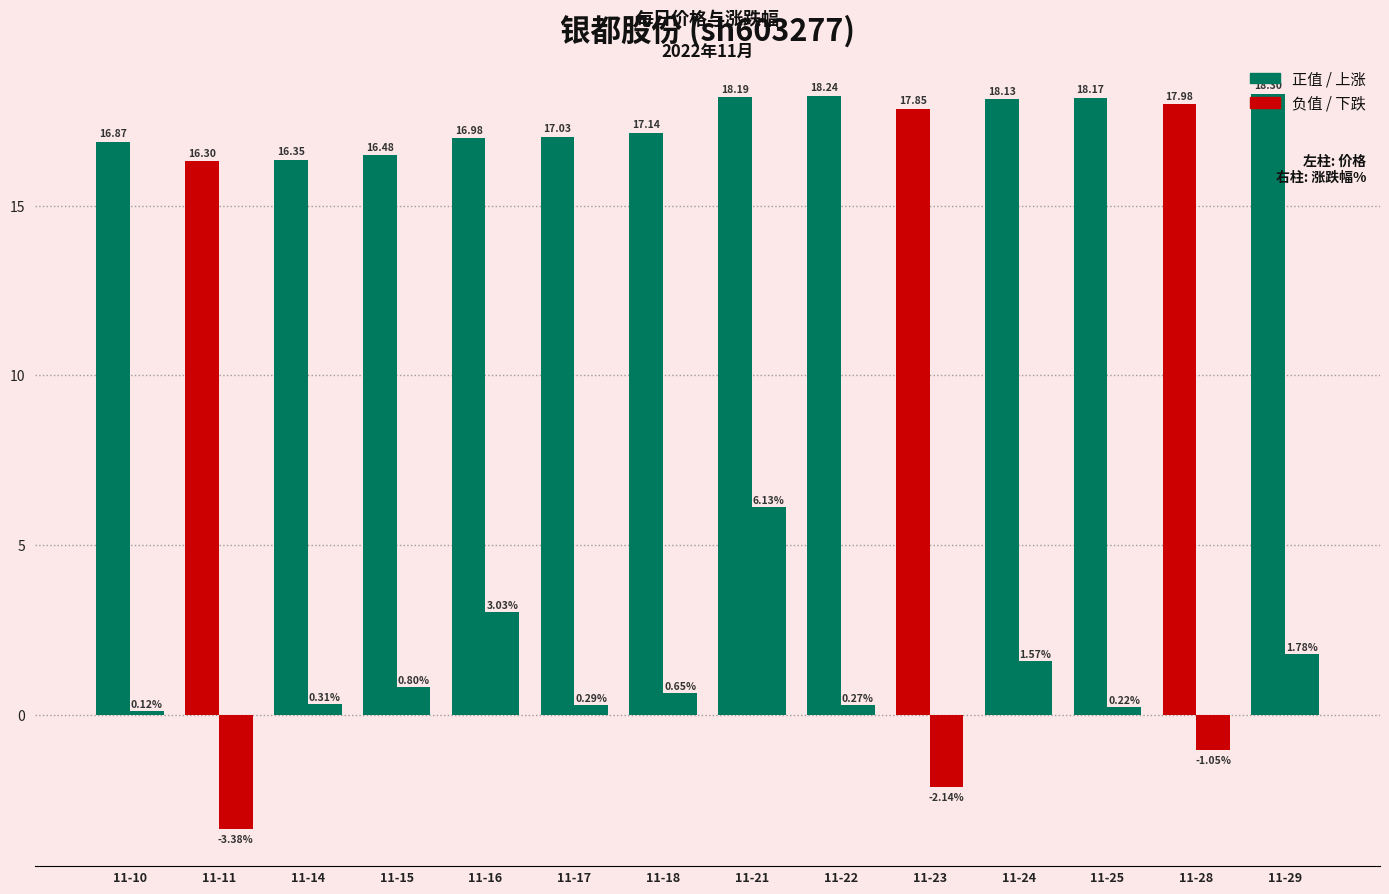

Reading left to right, list all the values displayed in this chart.

价格: 2022-11-10=16.9	2022-11-11=16.3	2022-11-14=16.4	2022-11-15=16.5	2022-11-16=17.0	2022-11-17=17.0	2022-11-18=17.1	2022-11-21=18.2	2022-11-22=18.2	2022-11-23=17.9	2022-11-24=18.1	2022-11-25=18.2	2022-11-28=18.0	2022-11-29=18.3
涨跌幅%: 2022-11-10=0.1	2022-11-11=-3.4	2022-11-14=0.3	2022-11-15=0.8	2022-11-16=3.0	2022-11-17=0.3	2022-11-18=0.7	2022-11-21=6.1	2022-11-22=0.3	2022-11-23=-2.1	2022-11-24=1.6	2022-11-25=0.2	2022-11-28=-1.1	2022-11-29=1.8